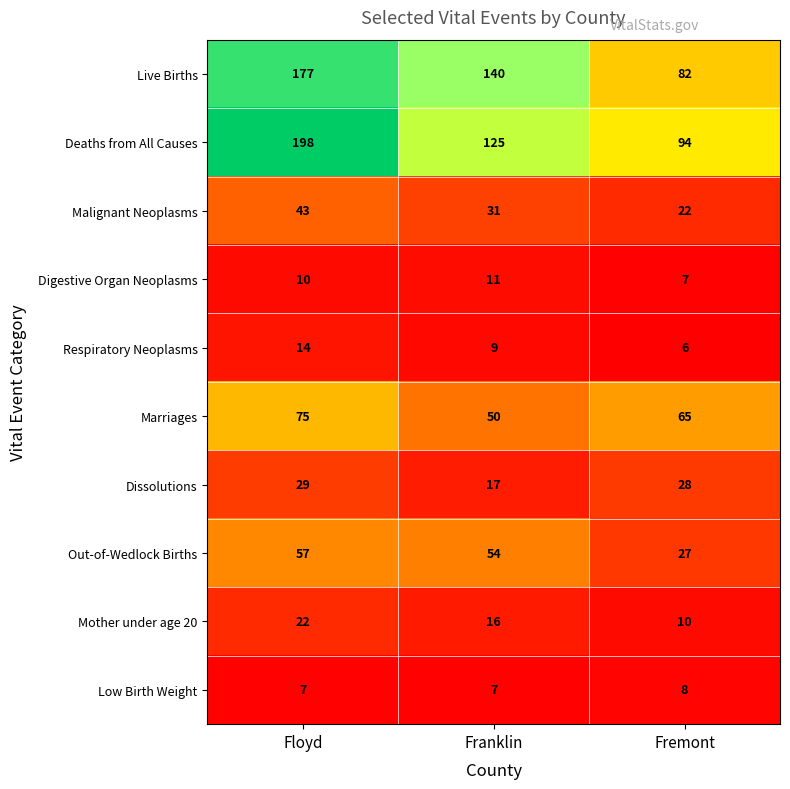

Which label corresponds to the largest value in the chart?

Floyd